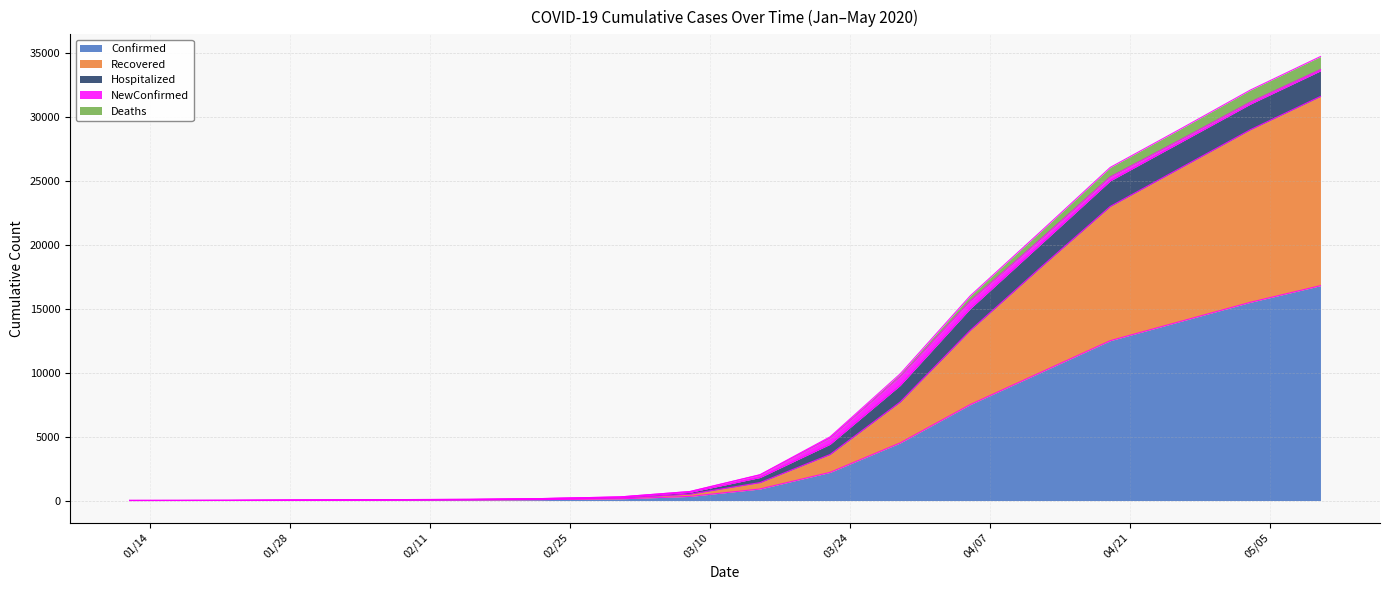

What is the label of the 17th point from the right?

01/28